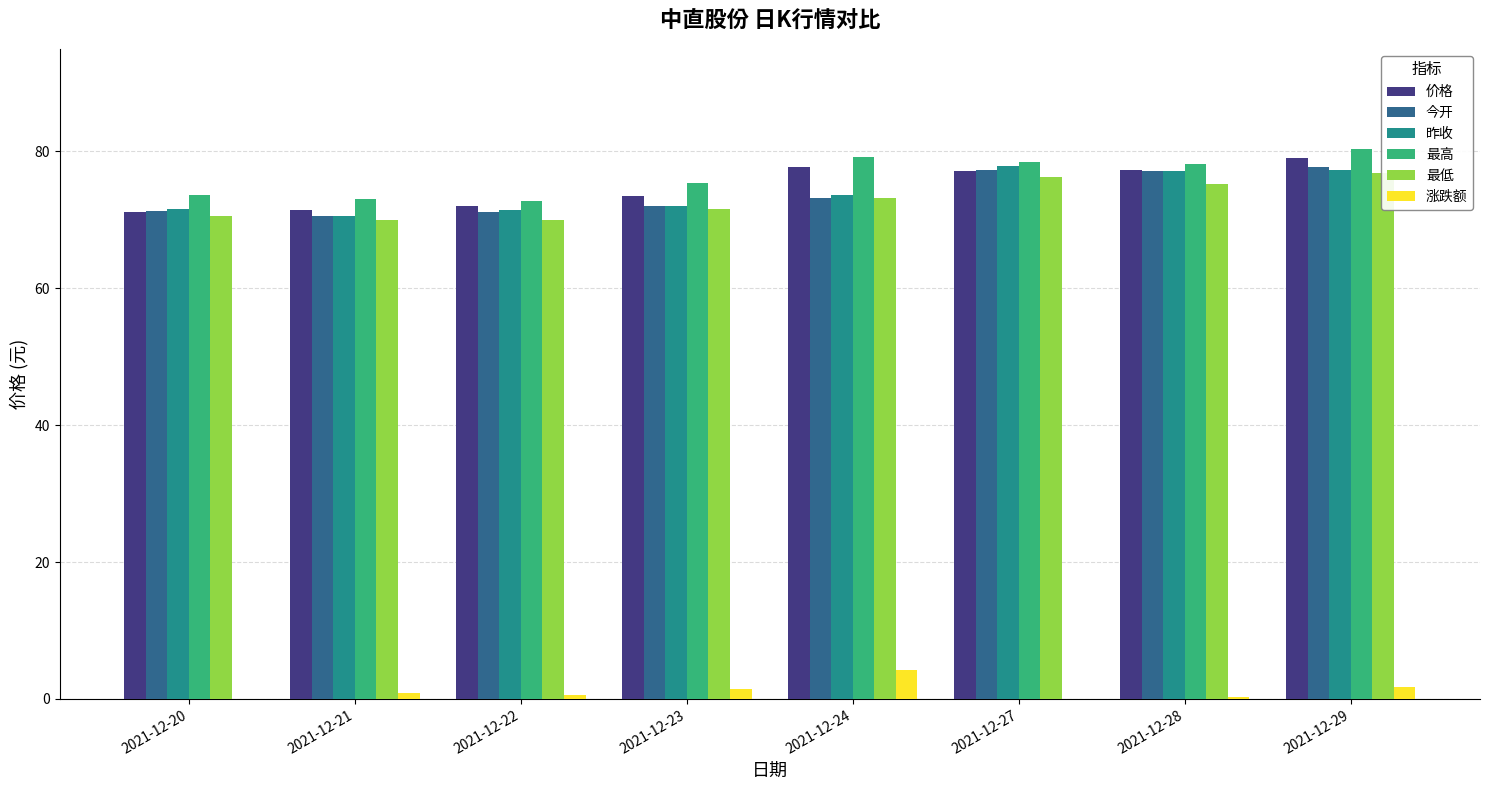

What is the highest value of the 今开 series?

77.8